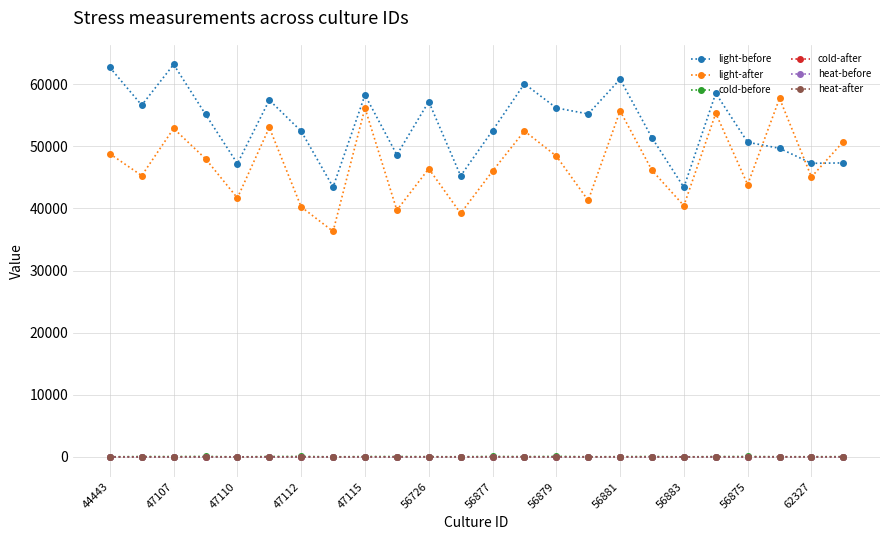

In light-after, how many points are lower than both neighbors (excluding endpoints)?

9